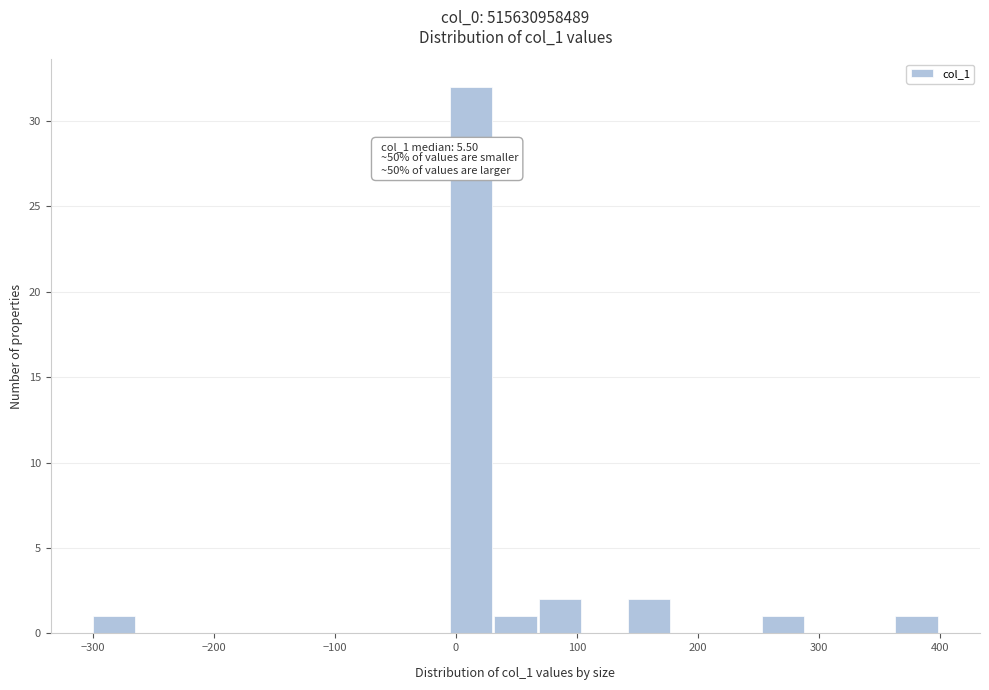

Around what value on the x-axis is the tallest bar? Give the approximate position of its centre, as read against the axis.

10